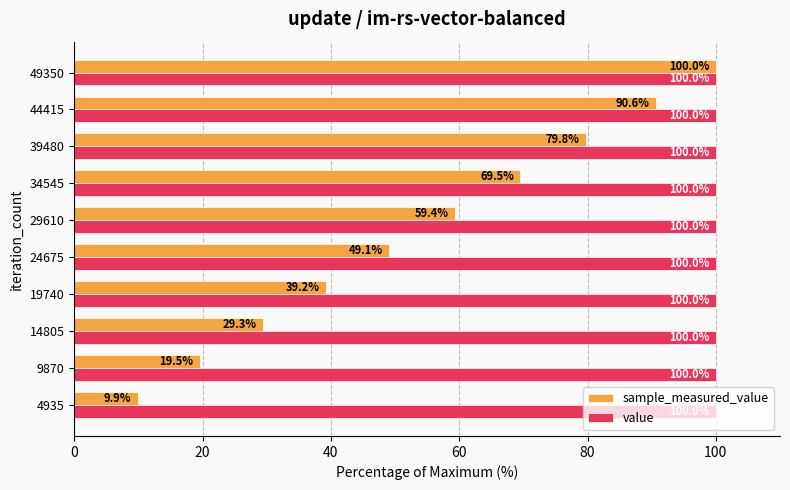

What is the sum of the sample_measured_value values at 44415 and 24675?

139.7